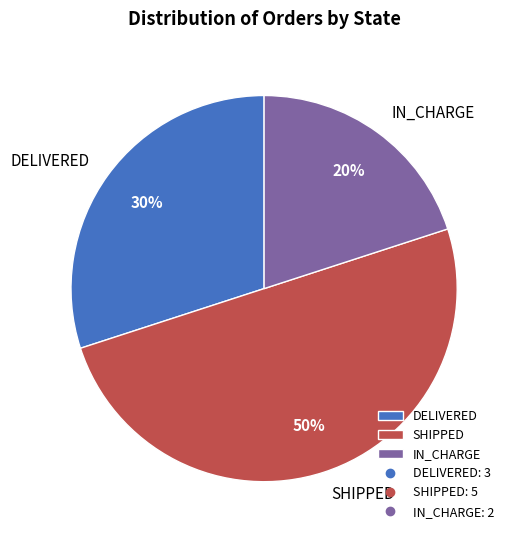

Does IN_CHARGE account for over 50% of the chart?

No